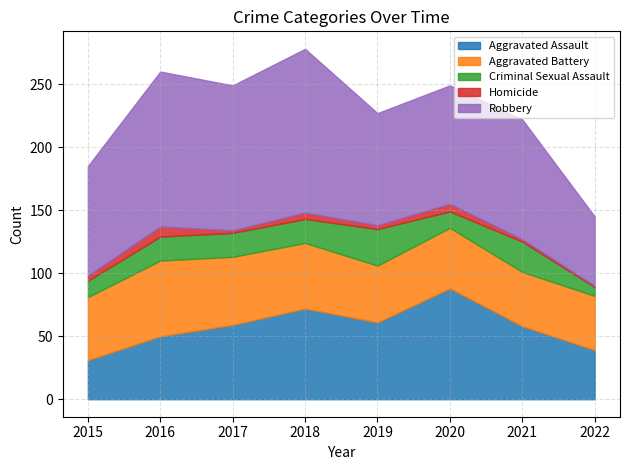

True or false: Homicide and Criminal Sexual Assault cross at least once.

False